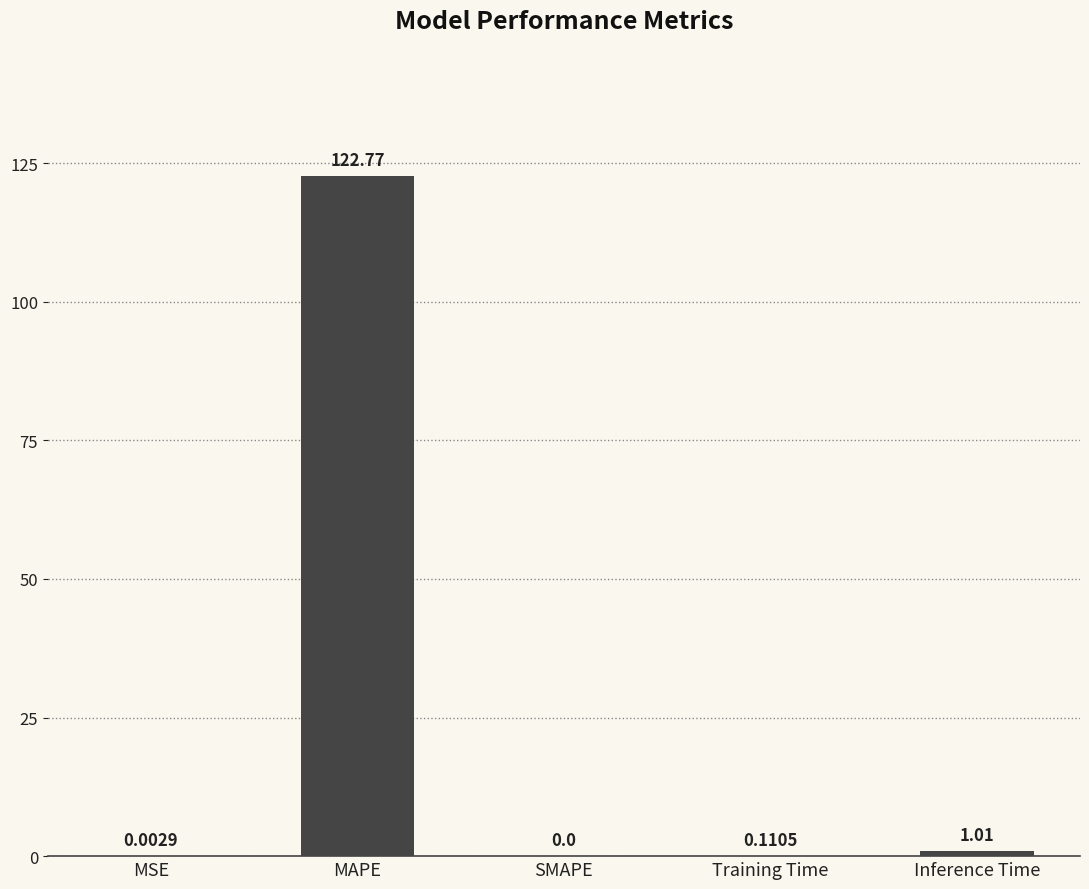

What is the sum of all values?

123.9